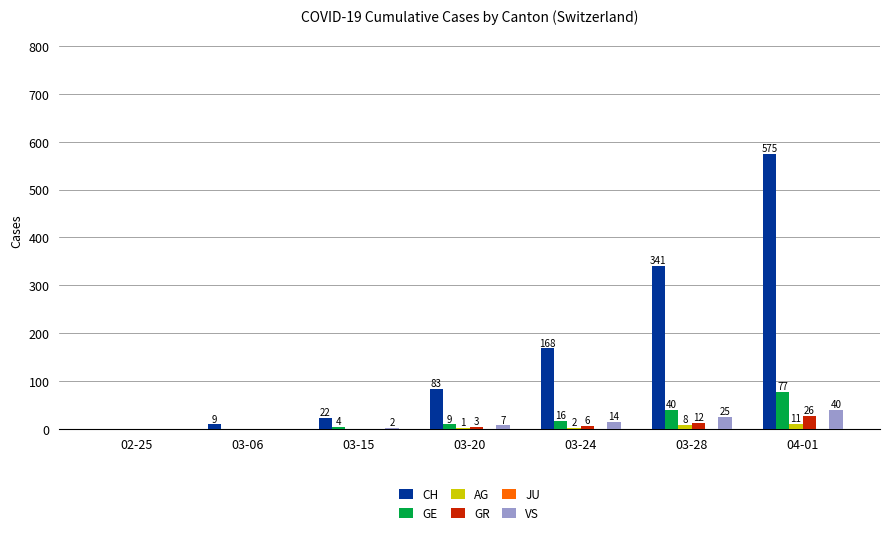

How many positive values does the GR series have?

4